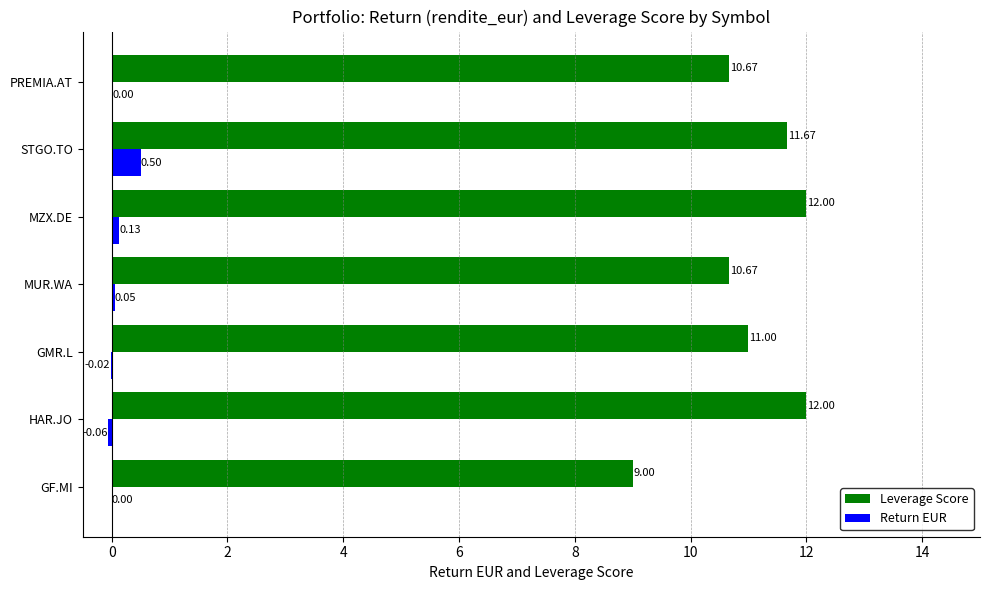

What is the sum of all Return EUR values?

0.6